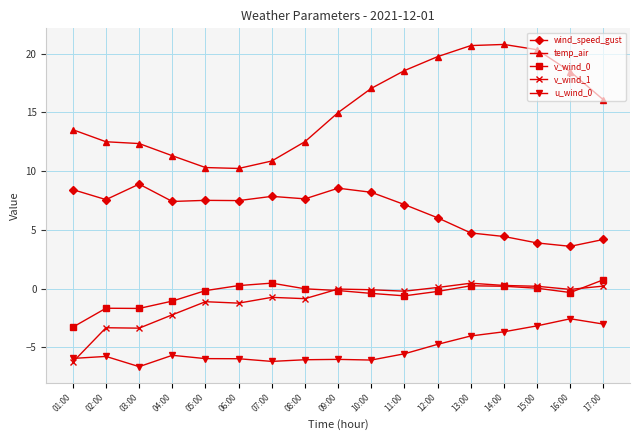

What is the minimum value shown in the chart?

-6.7